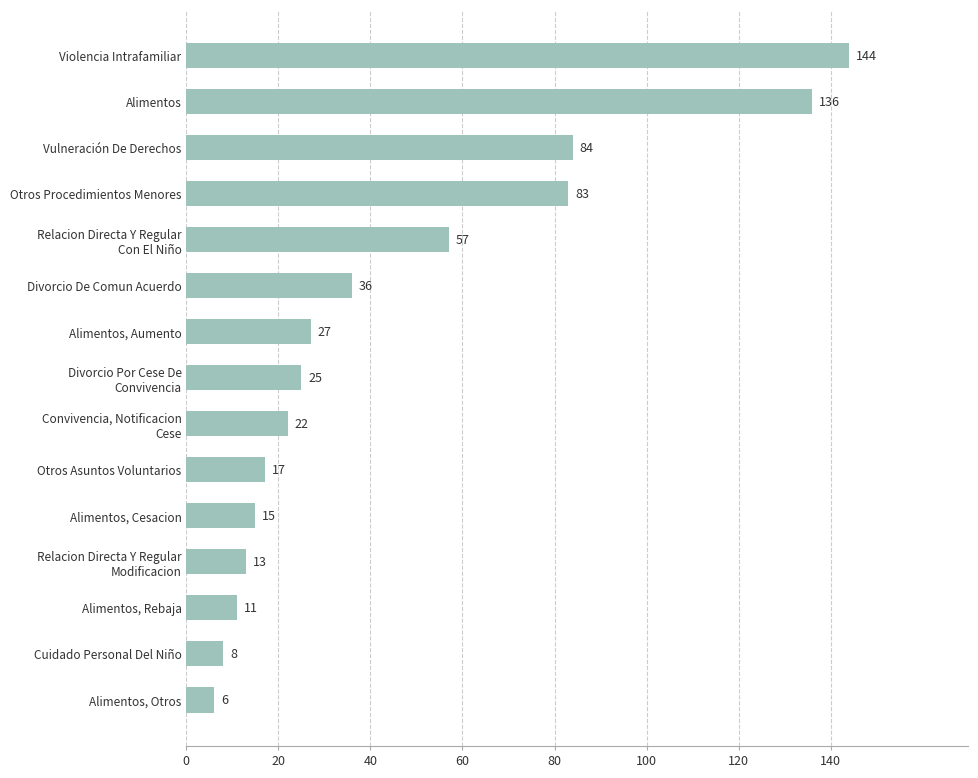

Count the number of data series in this chart.

1